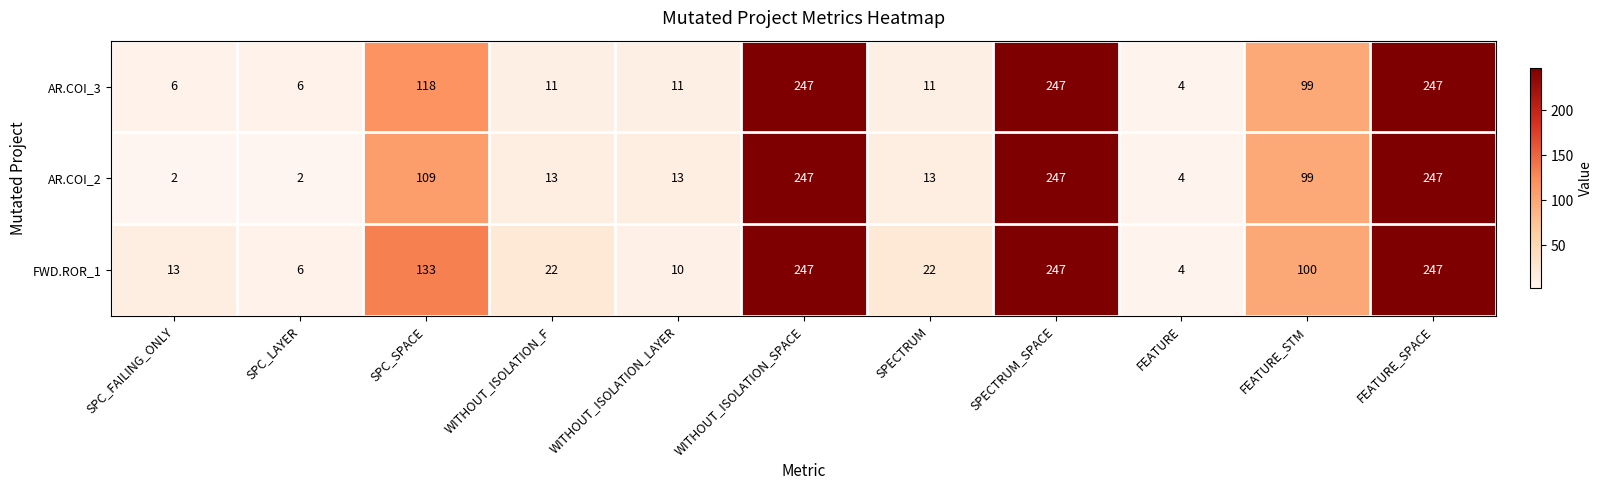

Is it true that AR.COI_3 equals 99 at FEATURE_STM?

True